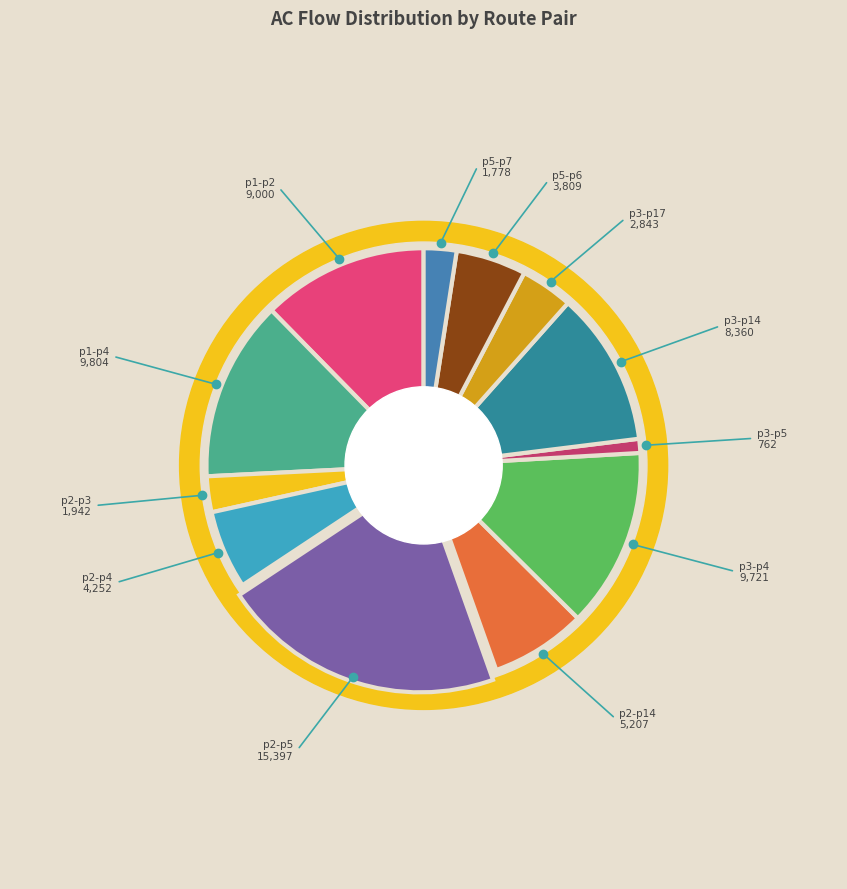

Rank the categories by value from lowest to highest.

p3-p5, p5-p7, p2-p3, p3-p17, p5-p6, p2-p4, p2-p14, p3-p14, p1-p2, p3-p4, p1-p4, p2-p5